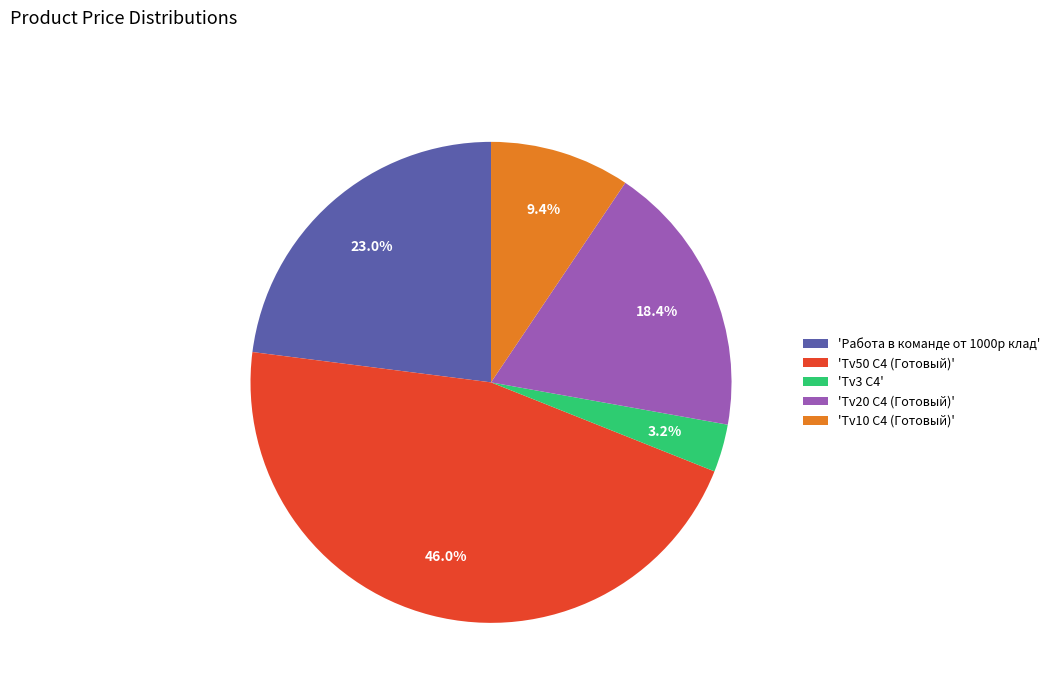

What is the ratio of the value at 'Tv10 C4 (Готовый)' to the value at 'Tv20 C4 (Готовый)'?

0.5